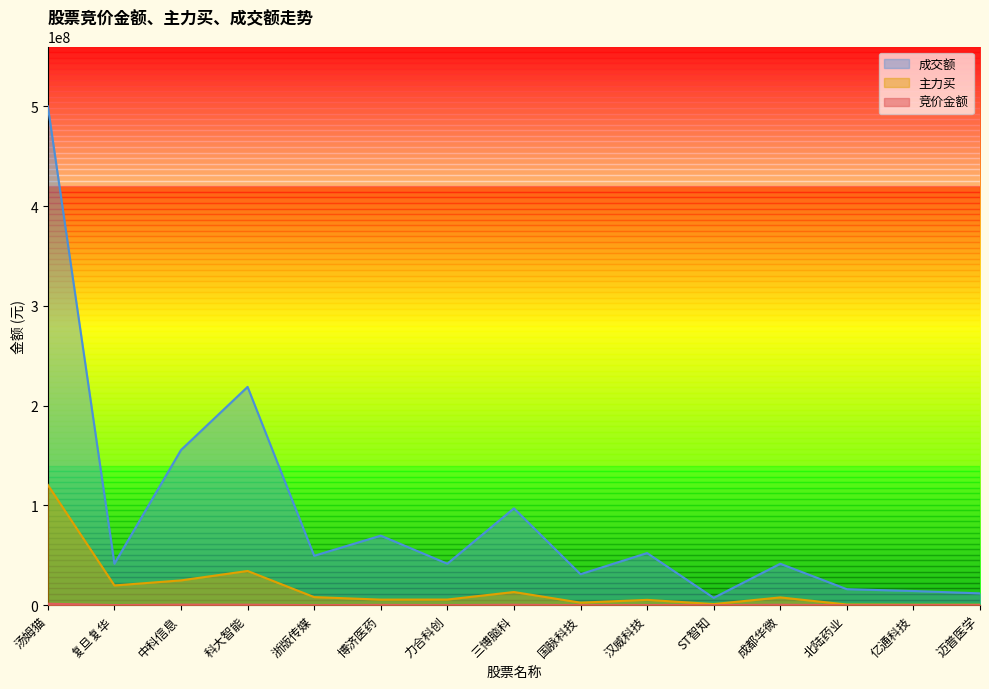

Which series has the widest spread of values?

成交额